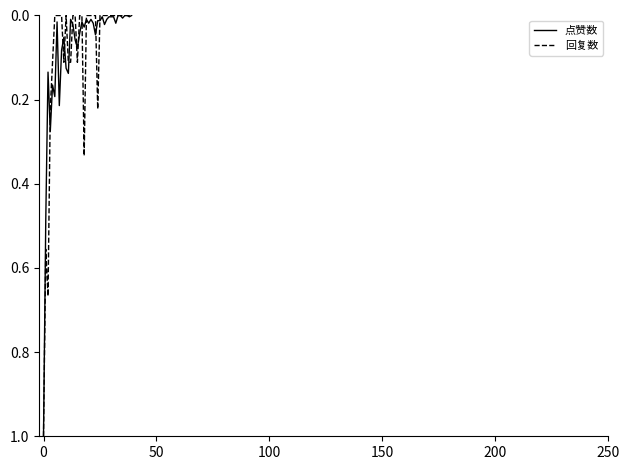

What is the maximum value for 回复数?

1.0